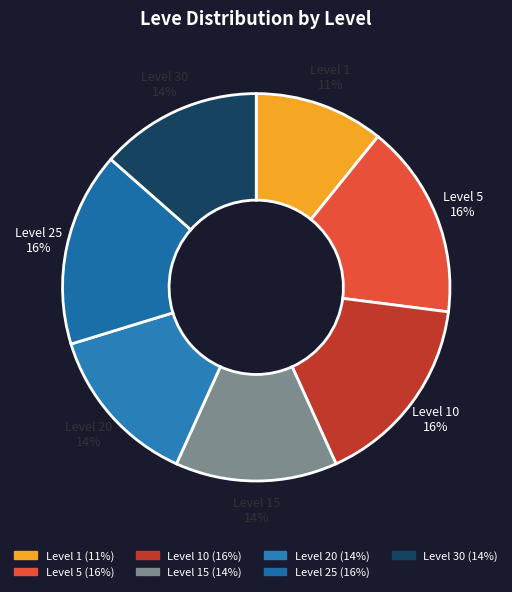

Is there any slice that represents more than half of the pie?

No